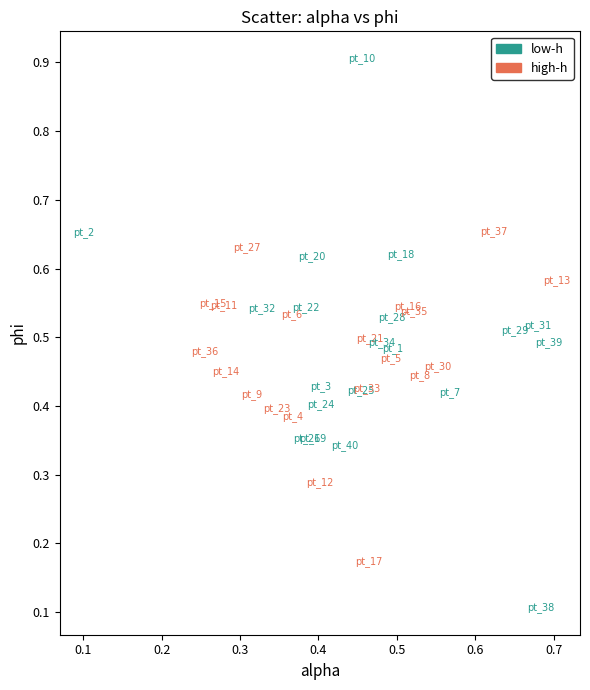

Which series has the widest spread of Y values?

low-h